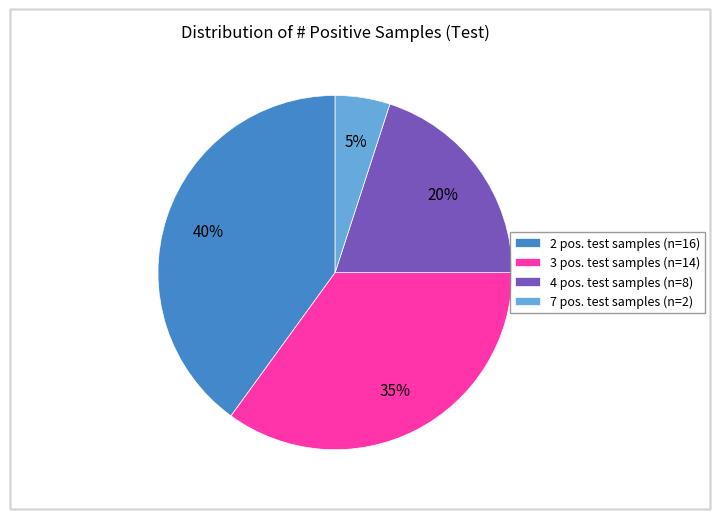

Is there a majority slice in this chart?

No